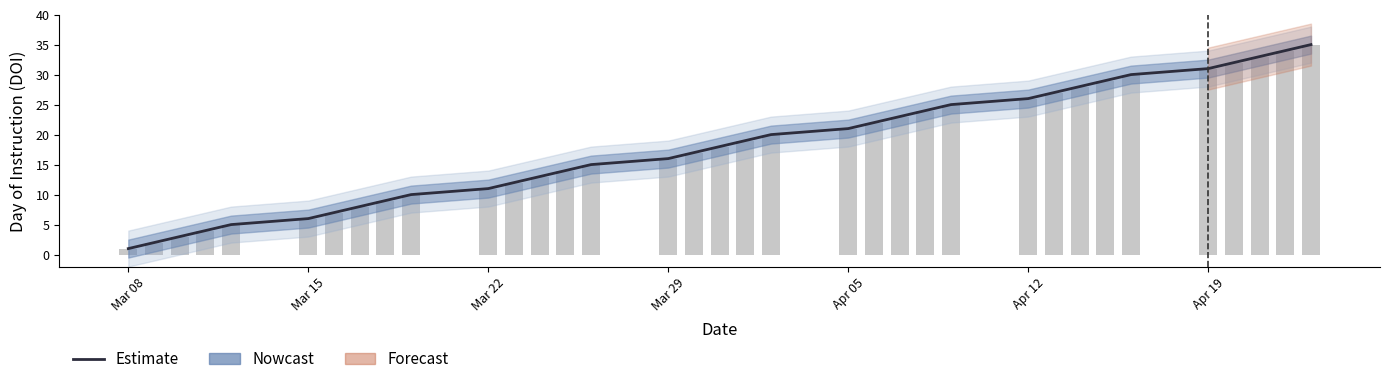

Reading right to left, list all the values displayed in this chart.

35	34	33	32	31	30	29	28	27	26	25	24	23	22	21	20	19	18	17	16	15	14	13	12	11	10	9	8	7	6	5	4	3	2	1